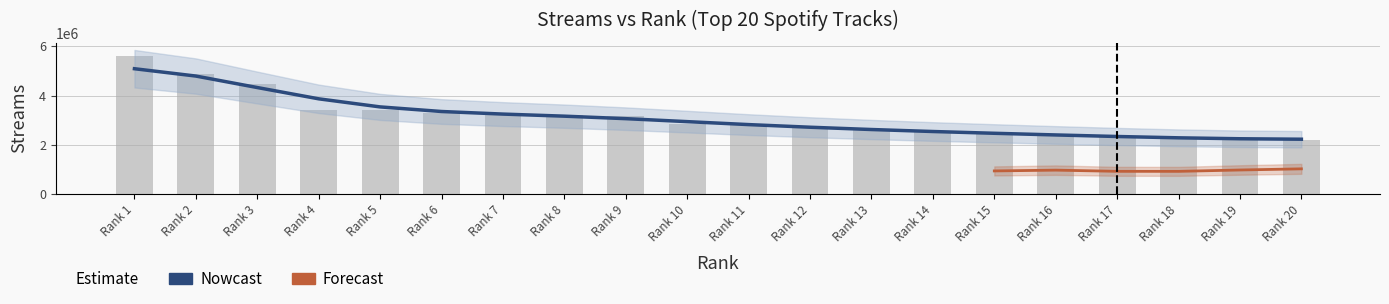

What is the difference between the maximum and second lowest values?

3407552